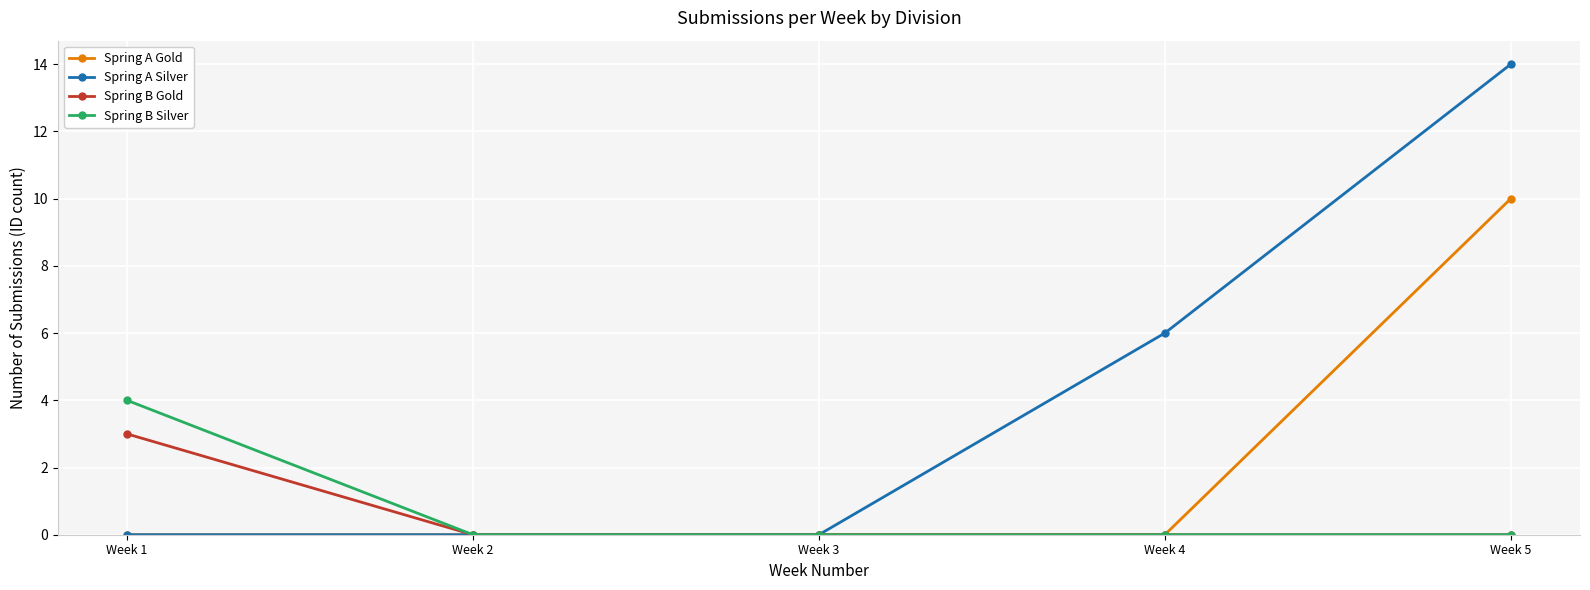

What are all the series names shown in the legend?

Spring A Gold, Spring A Silver, Spring B Gold, Spring B Silver